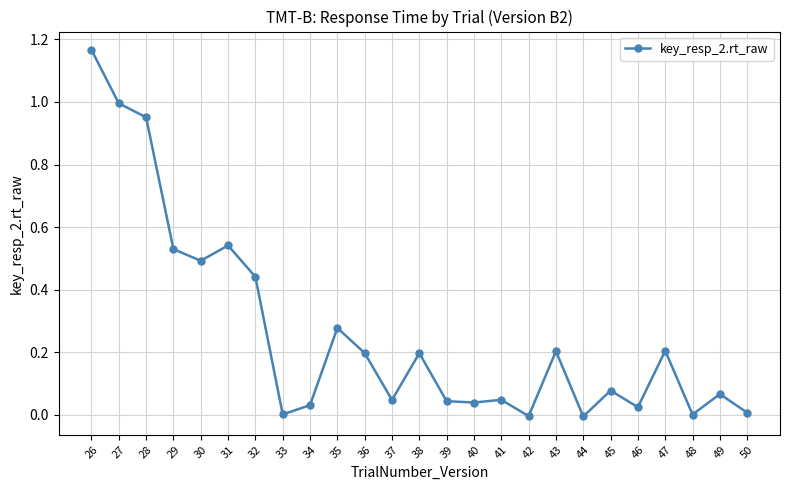

What is the change in value from 30 to 37?

-0.4